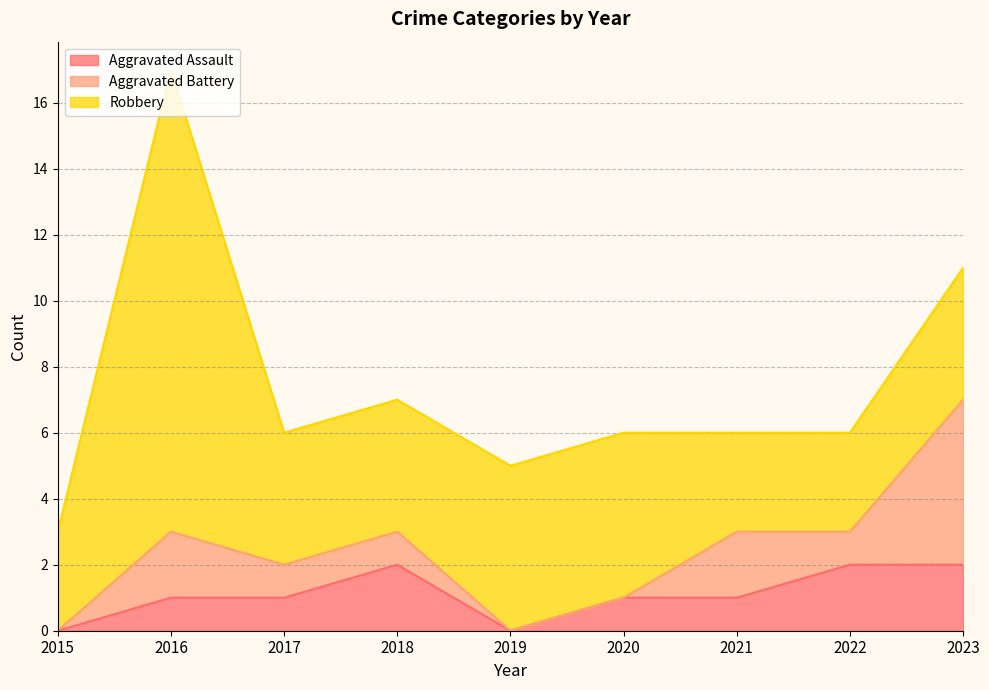

What is the value of the Robbery point at the 2nd from the left?

14